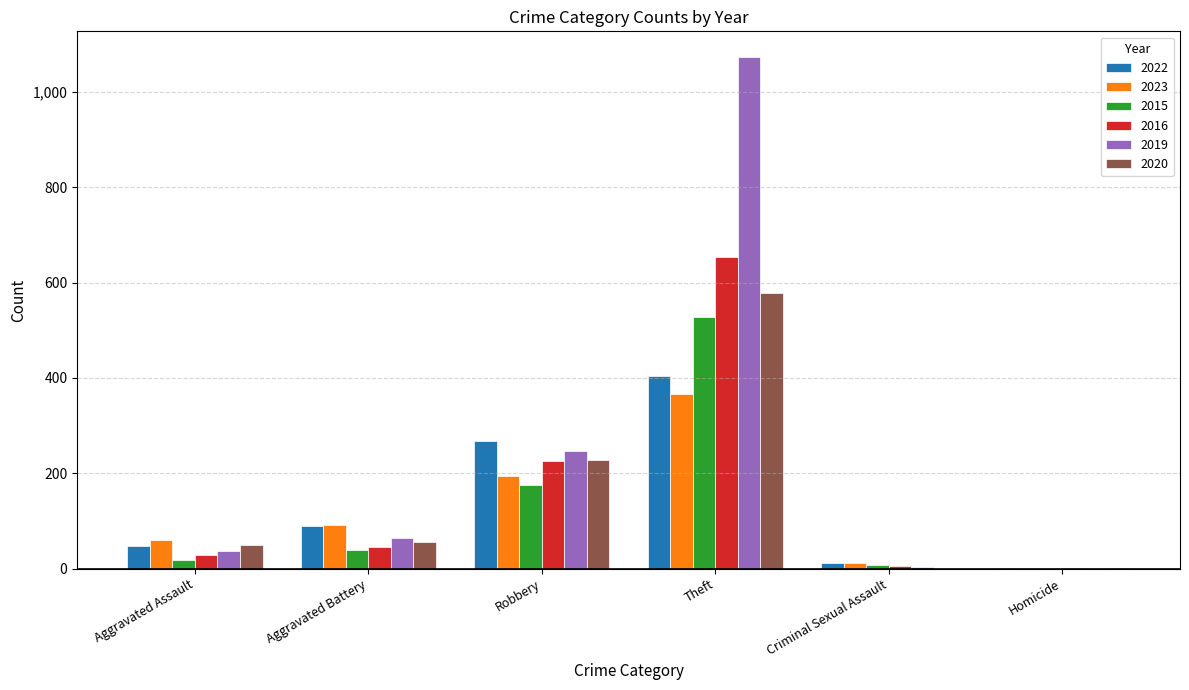

Which series has the largest total across all categories?

2019